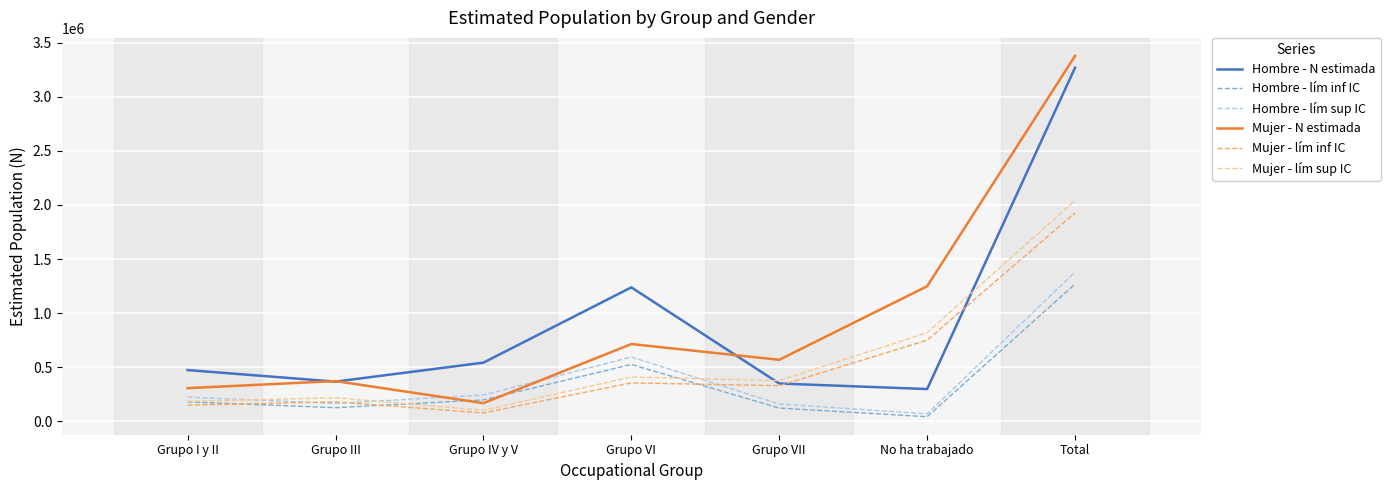

At how many categories does at least one series exceed 944876?

3